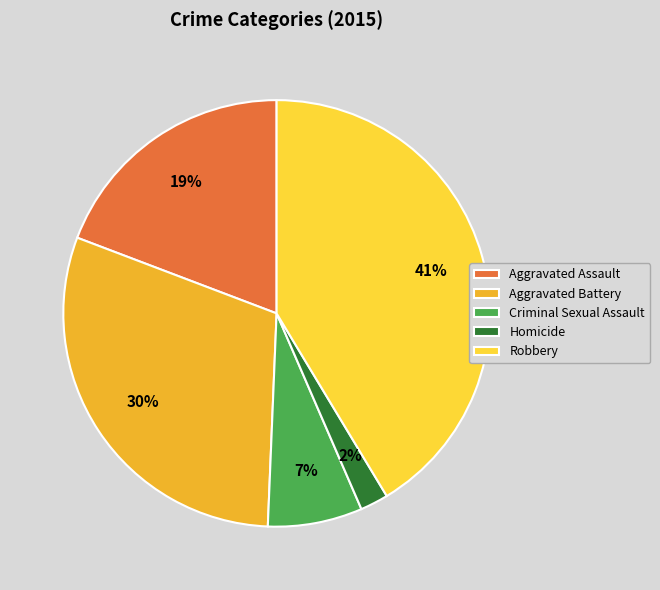

To the nearest percent, what is the average slice percentage?

20%